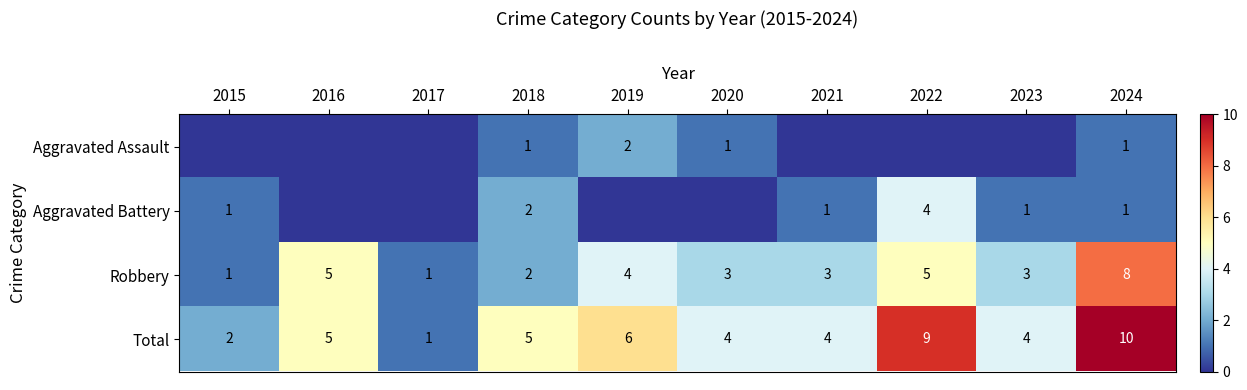

At how many categories does at least one series exceed 7?

2